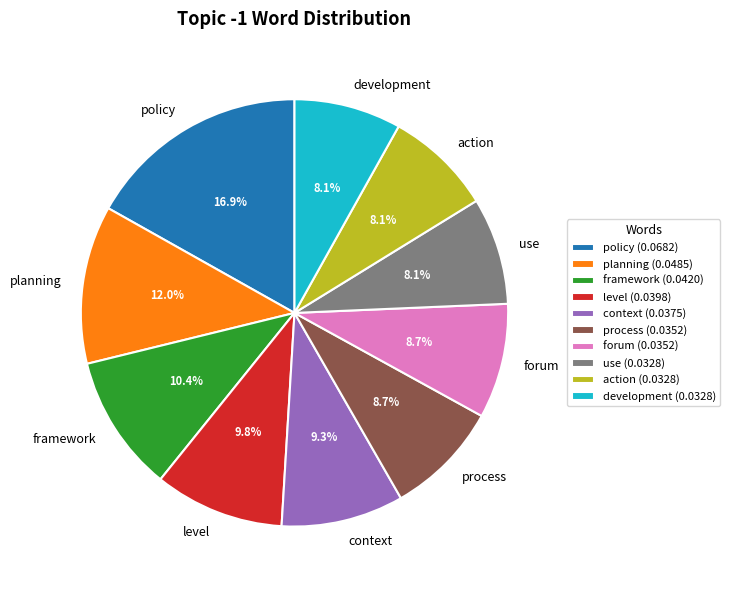

Do planning and use together represent more than half of the pie?

No